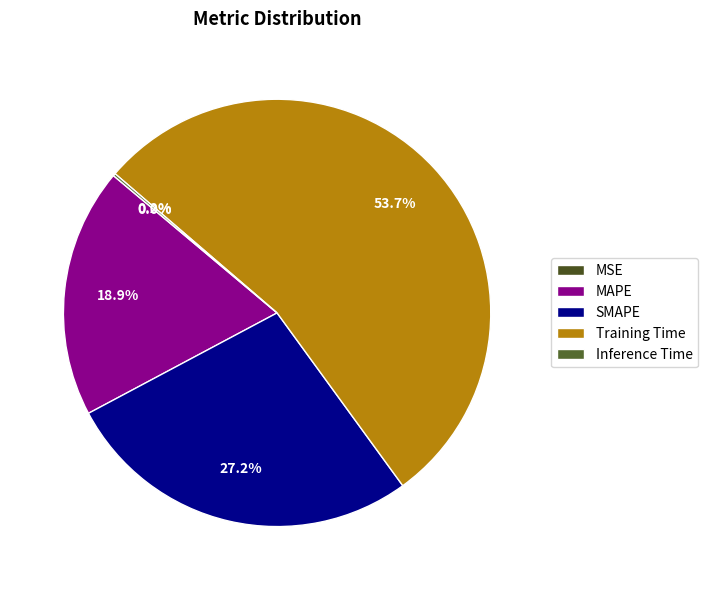

Do SMAPE and MAPE together represent more than half of the pie?

No